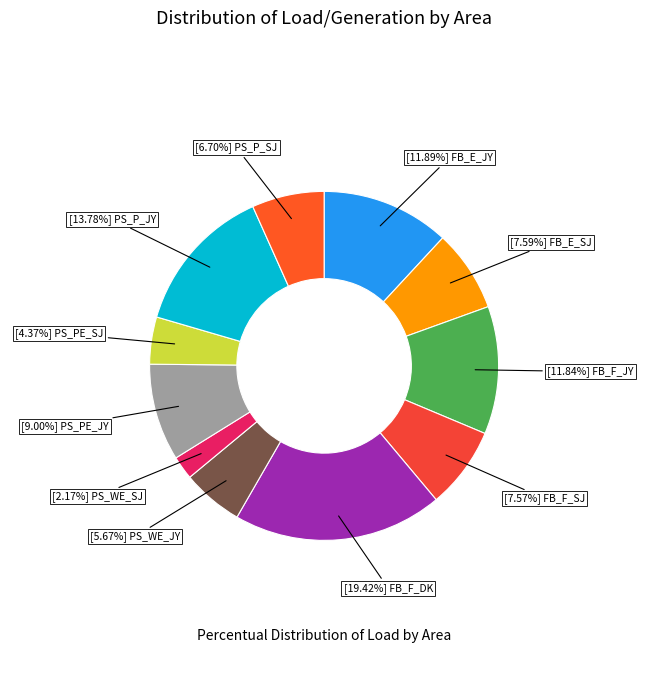

Which category has the biggest portion of the pie?

FB_F_DK